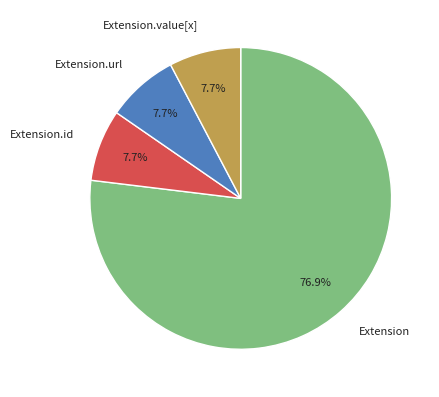

Count the number of slices in the pie.

4